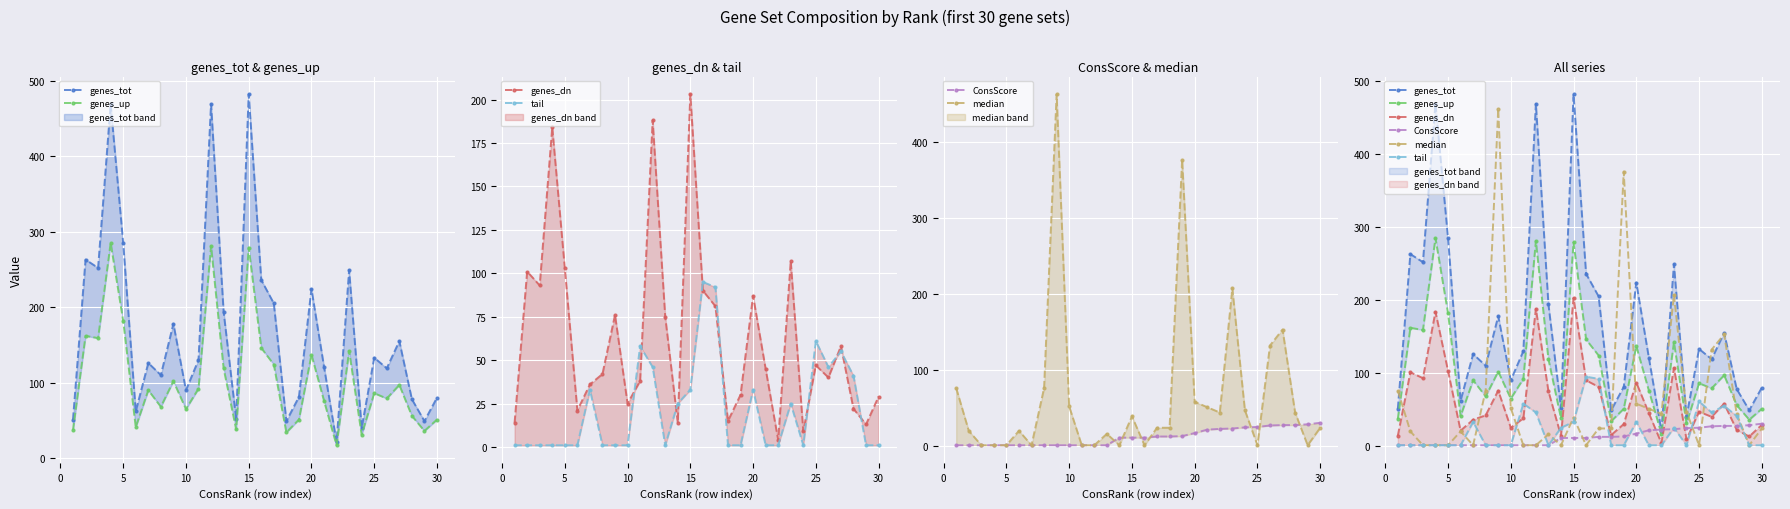

How many values in the genes_dn series are below 45?

15